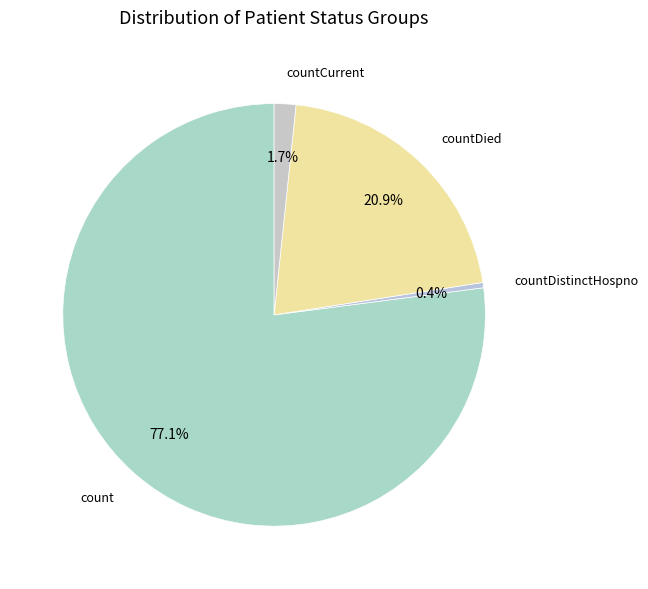

How many slices are in this pie chart?

4